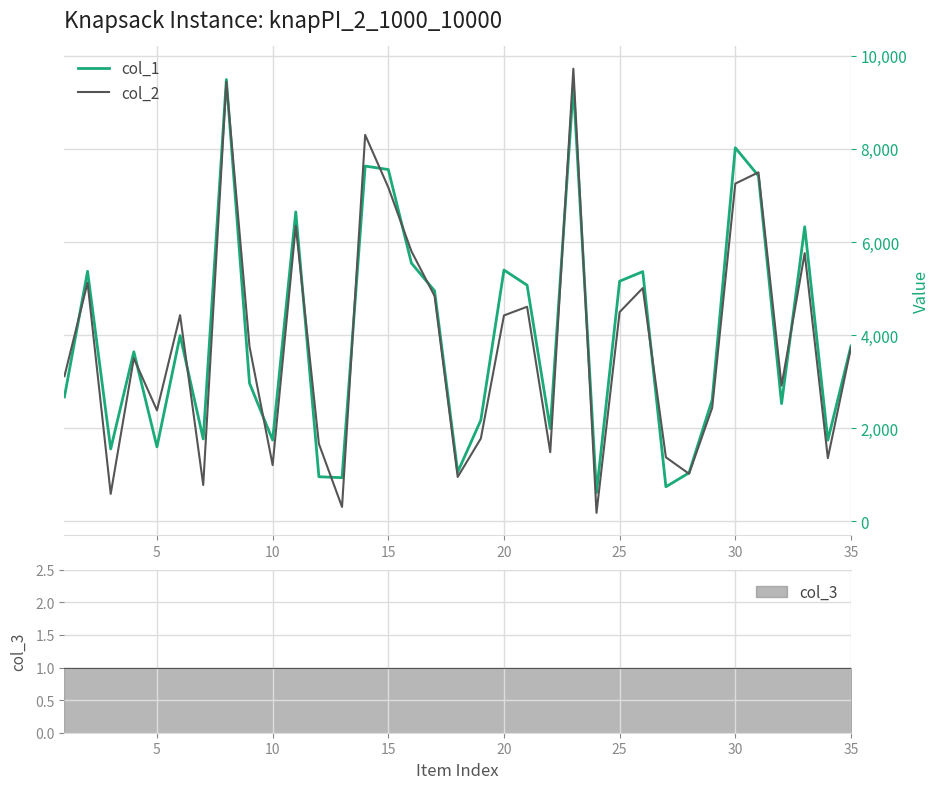

At how many categories does at least one series exceed 9146?

2